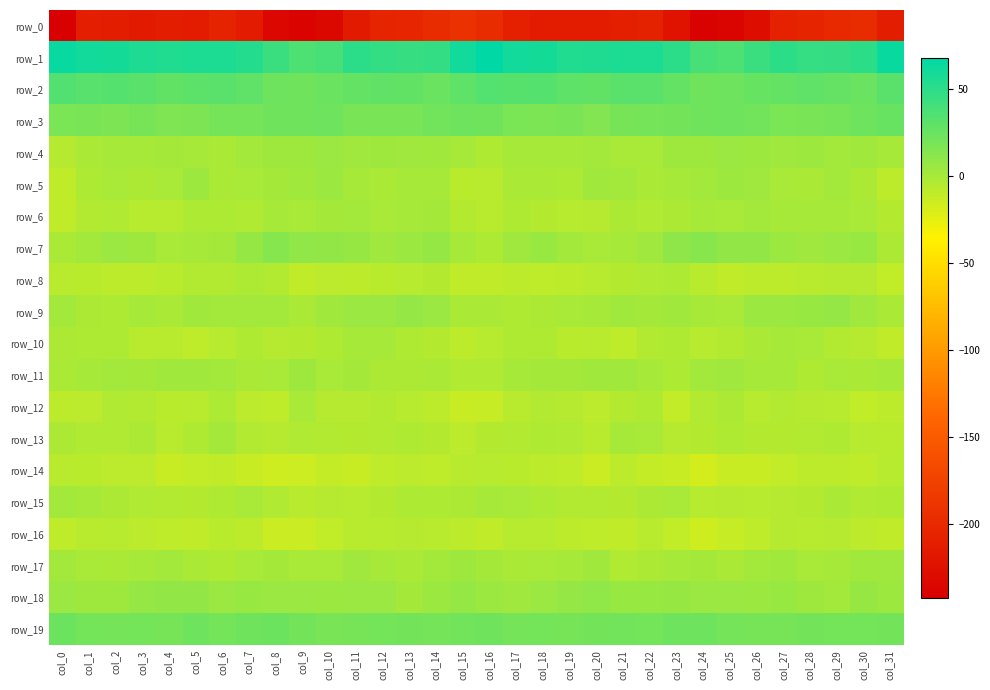

At which category does the chart reach its minimum across all series?

col_0